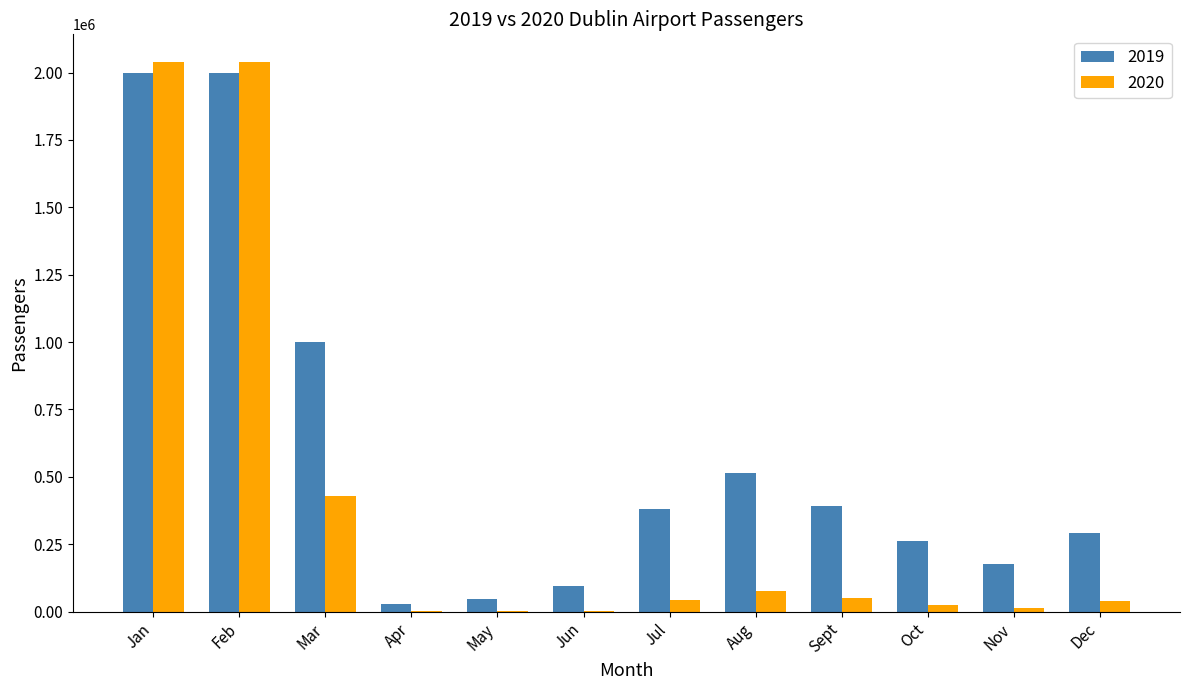

Is the value of 2020 at Jan greater than the value of 2019 at Oct?

Yes